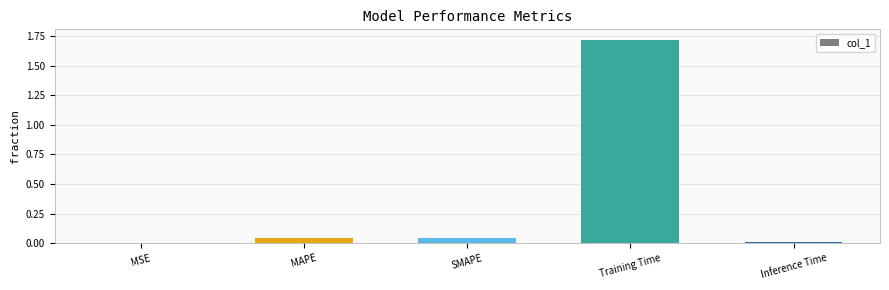

At which category does the chart reach its peak across all series?

Training Time